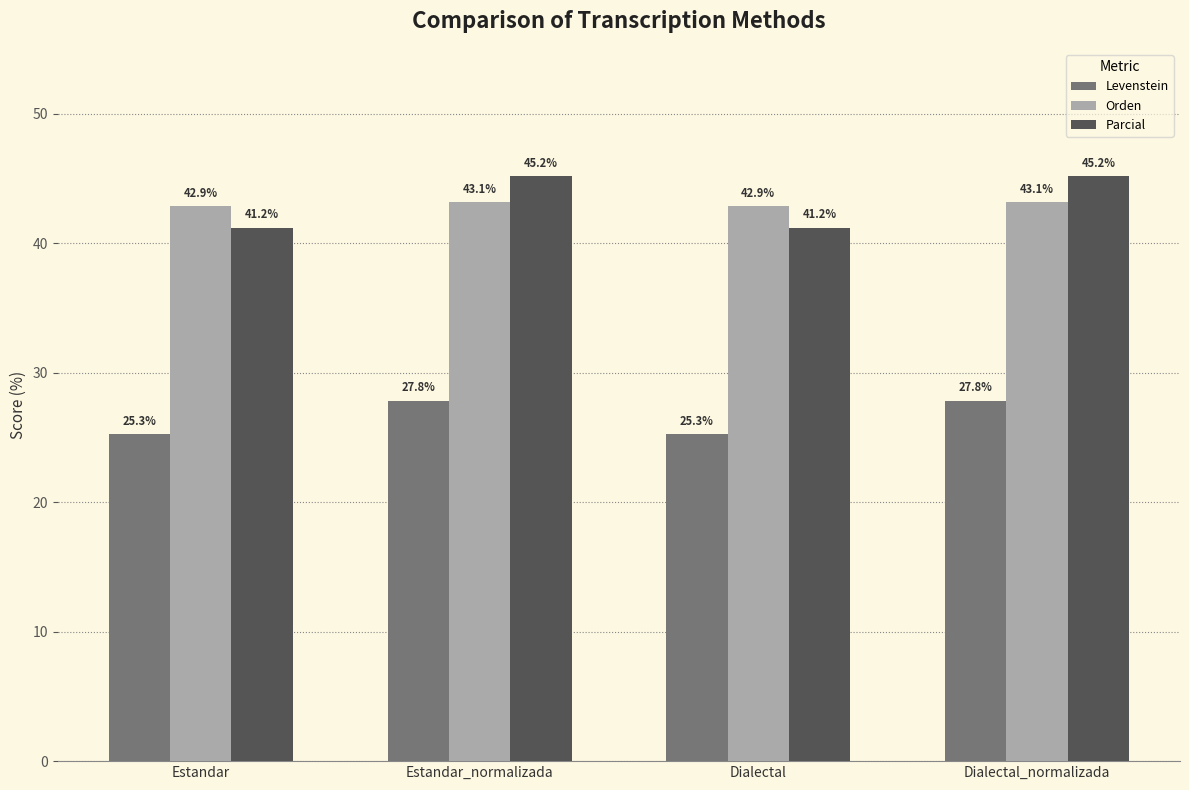

What is the value of the Orden bar at the 4th from the left?

43.1